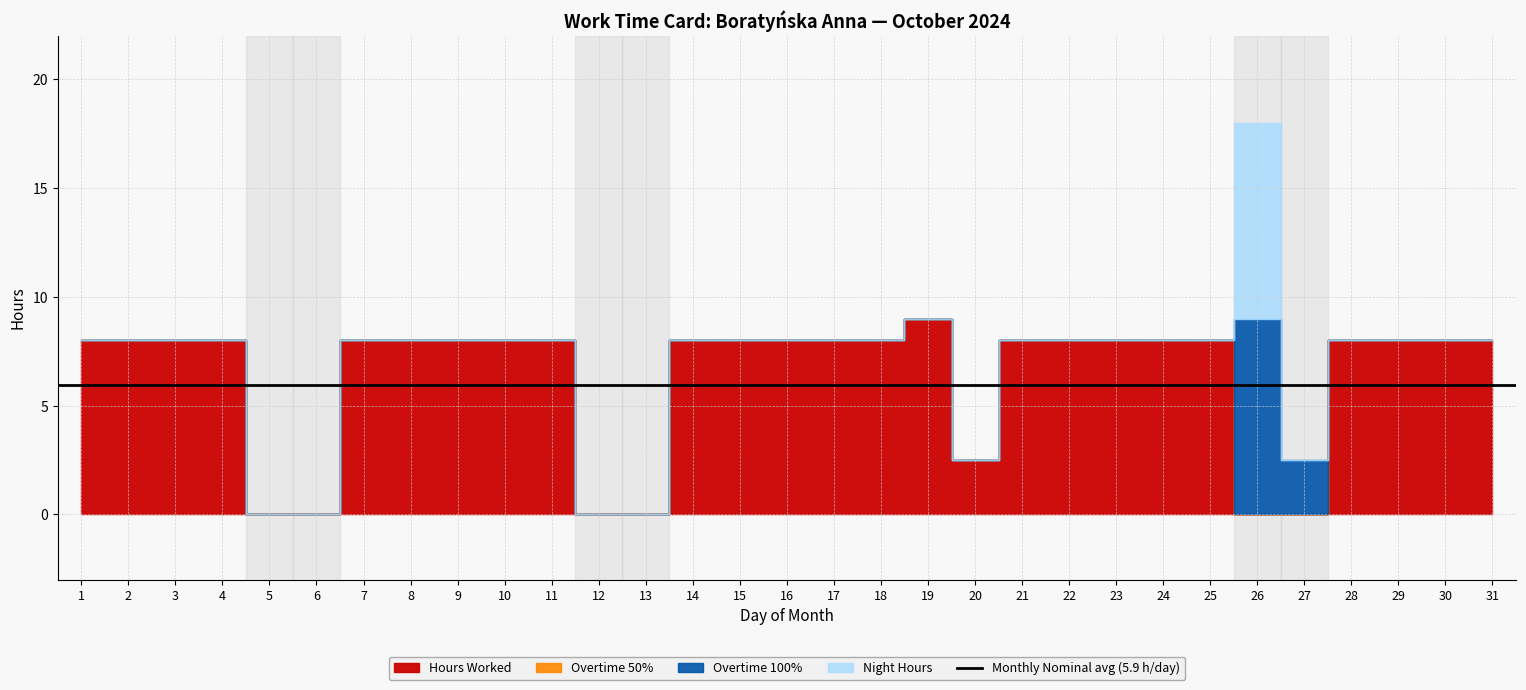

True or false: Hours Worked has more than 2 points higher than both neighbors.

False